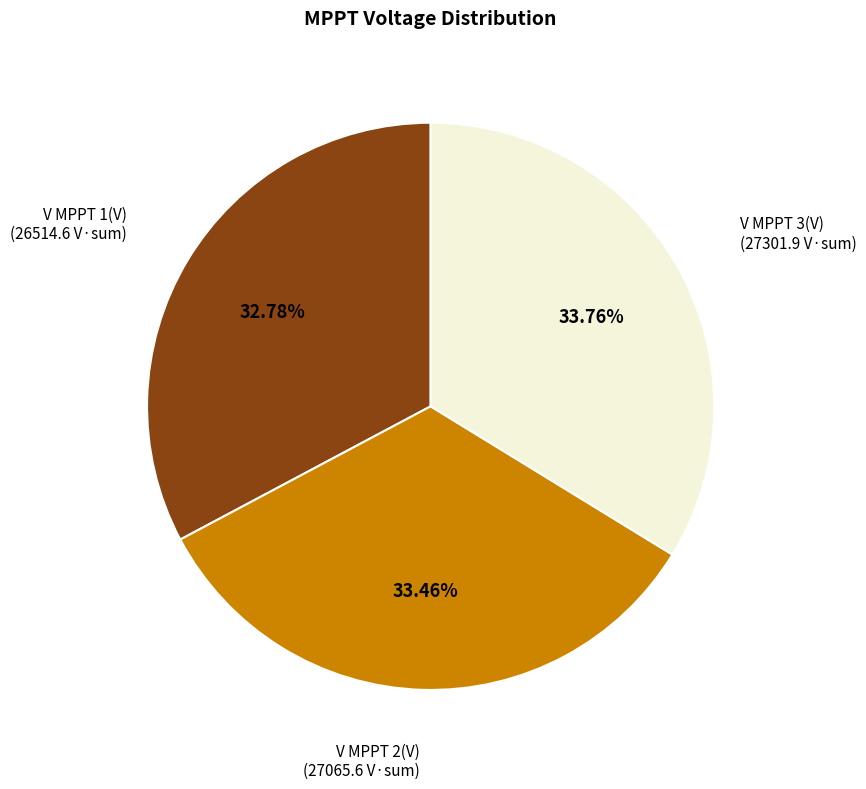

Do V MPPT 1(V) and V MPPT 2(V) together represent more than half of the pie?

Yes